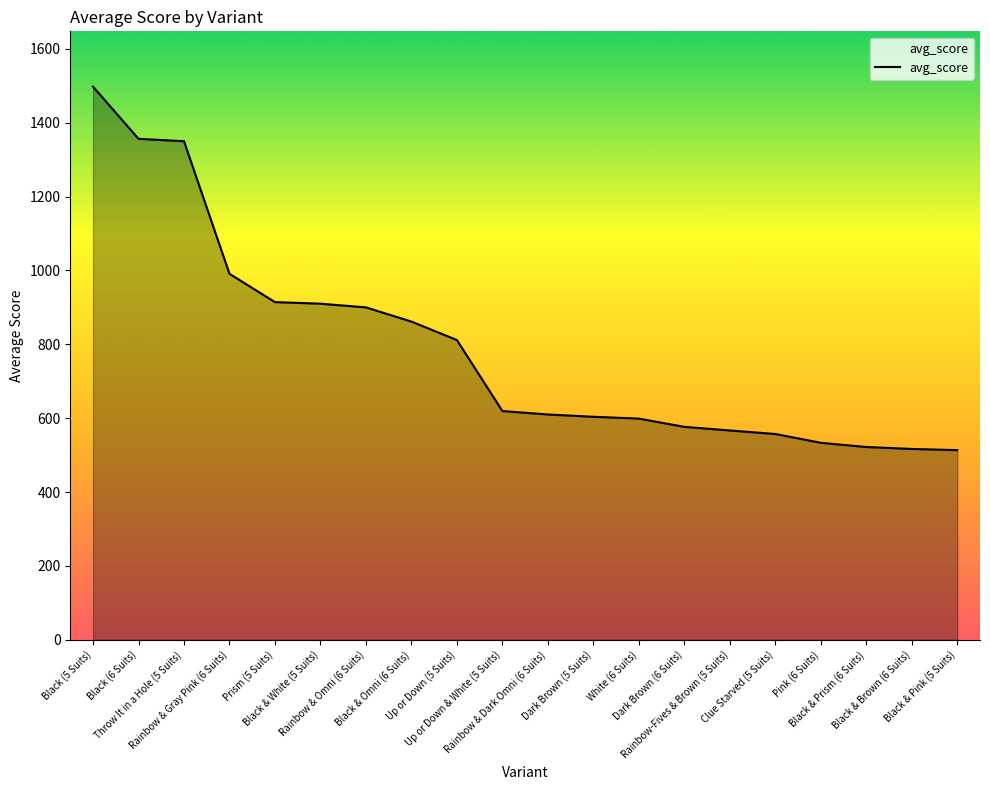

Between Black (6 Suits) and Rainbow & Gray Pink (6 Suits), which is larger?

Black (6 Suits)